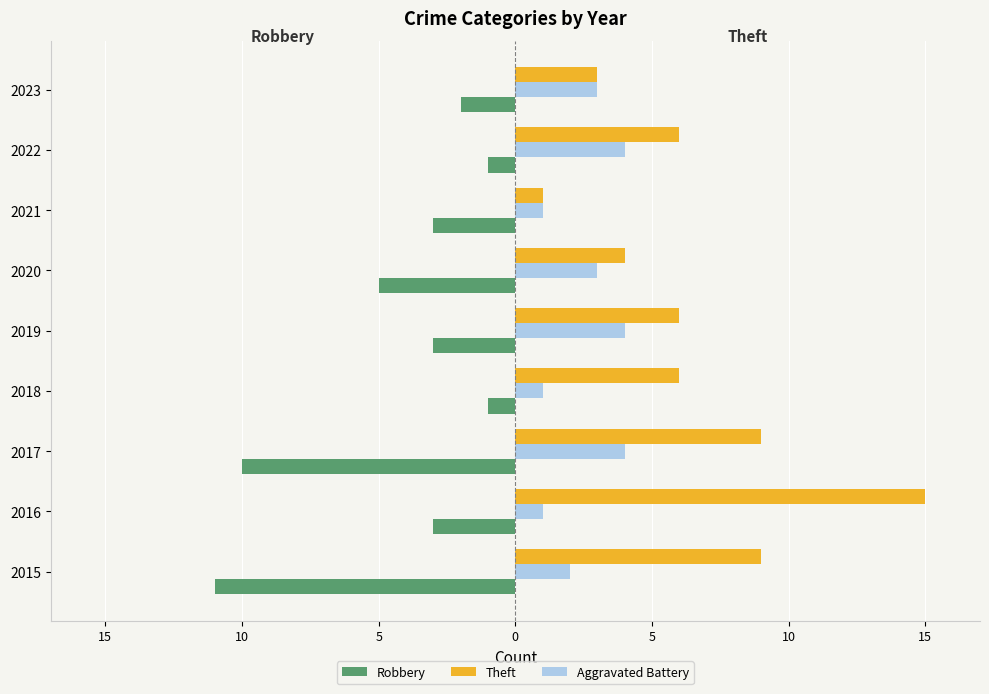

What is the maximum value shown in the chart?

15